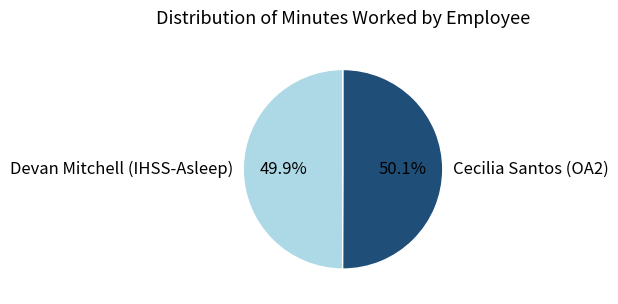

Is there a majority slice in this chart?

Yes